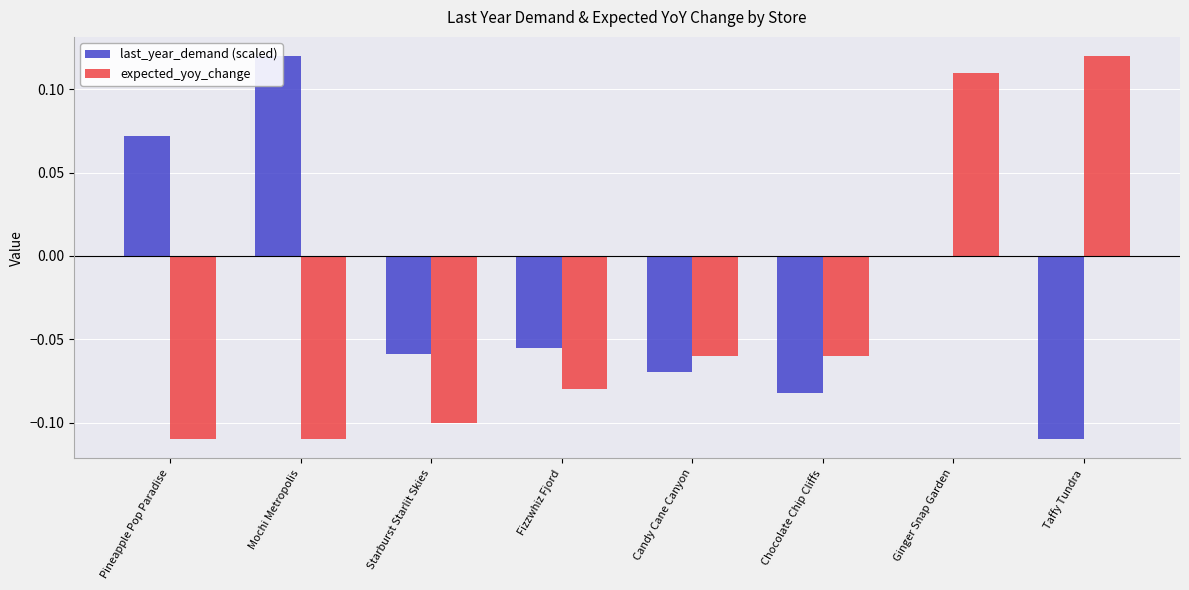

Is the value of last_year_demand (scaled) at Taffy Tundra greater than the value of expected_yoy_change at Fizzwhiz Fjord?

No